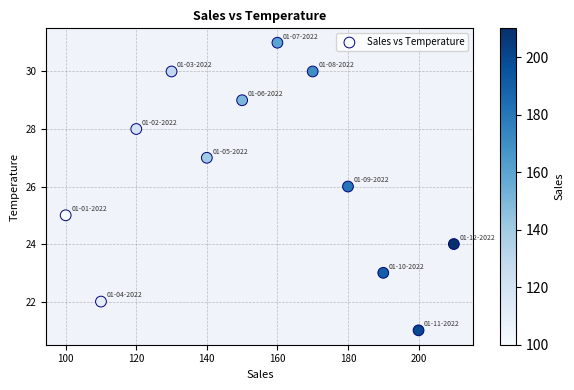

What is the range of X values (max minus min)?

110